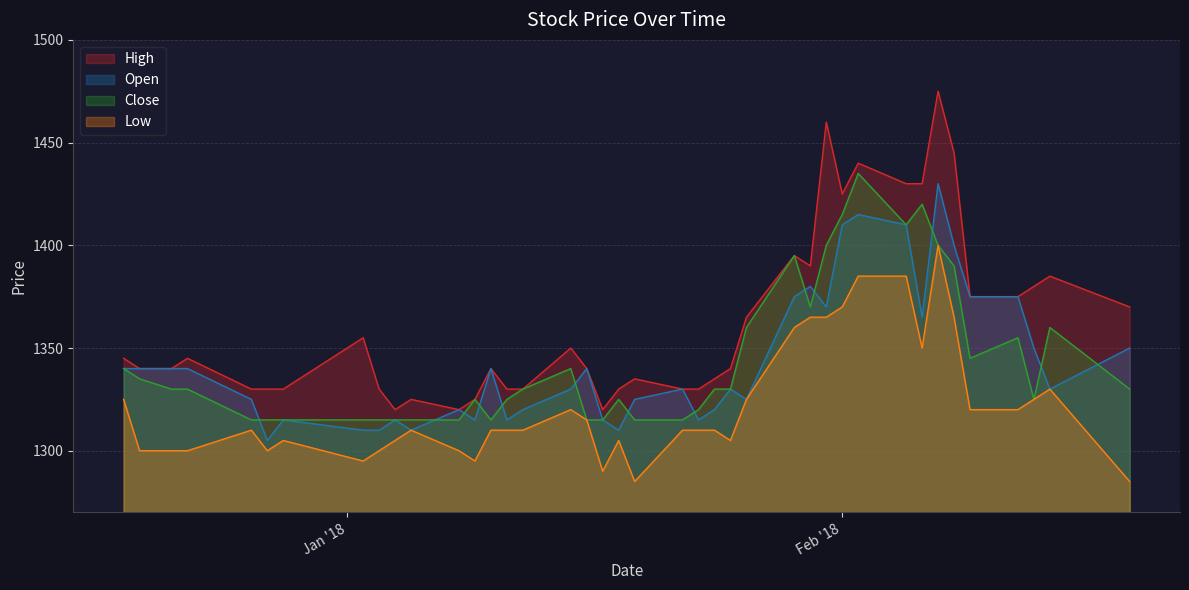

The Low series shows 2027 at 2018-01-09. True or false?

False